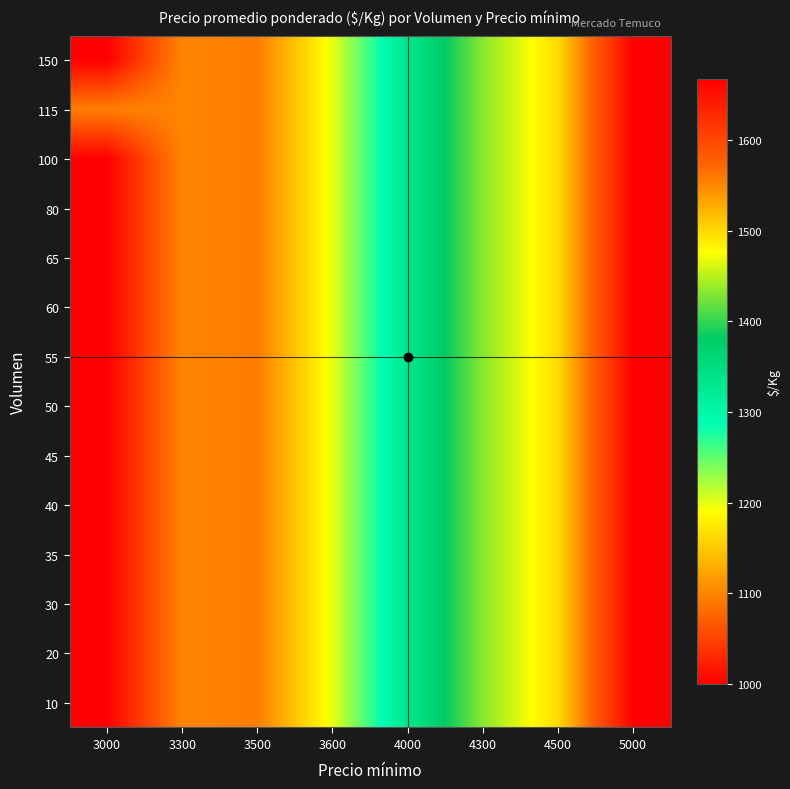

At how many categories does at least one series exceed 1127?

5